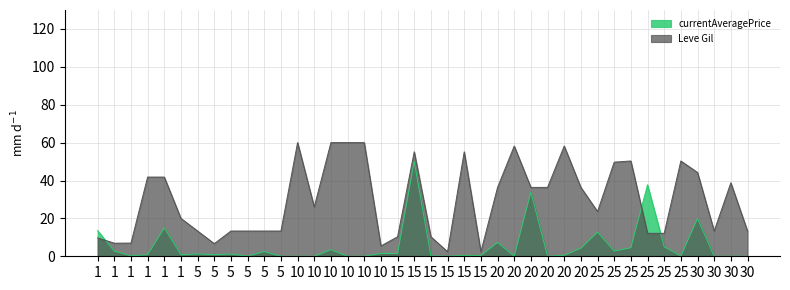

List the labels in order of currentAveragePrice value, largest first.

15, 25, 20, 30, 1, 1, 25, 20, 25, 25, 20, 10, 25, 1, 5, 10, 15, 5, 5, 1, 5, 1, 15, 20, 15, 1, 15, 25, 5, 5, 10, 10, 10, 10, 15, 20, 20, 30, 30, 30